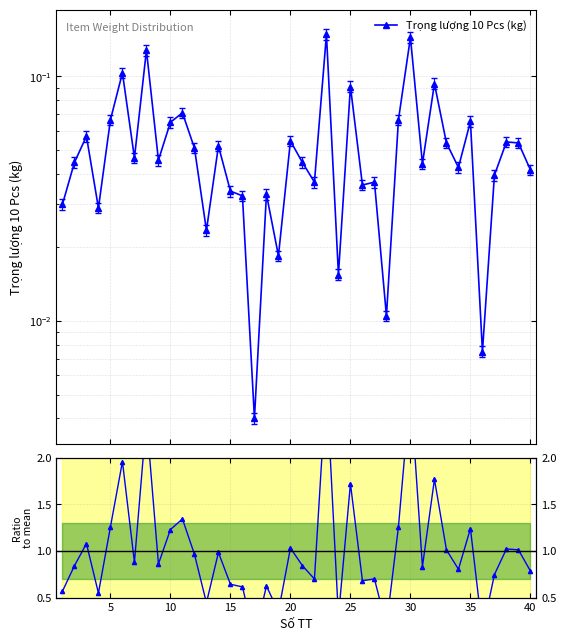

Read the Trọng lượng 10 Pcs (kg) value at 5.

0.1